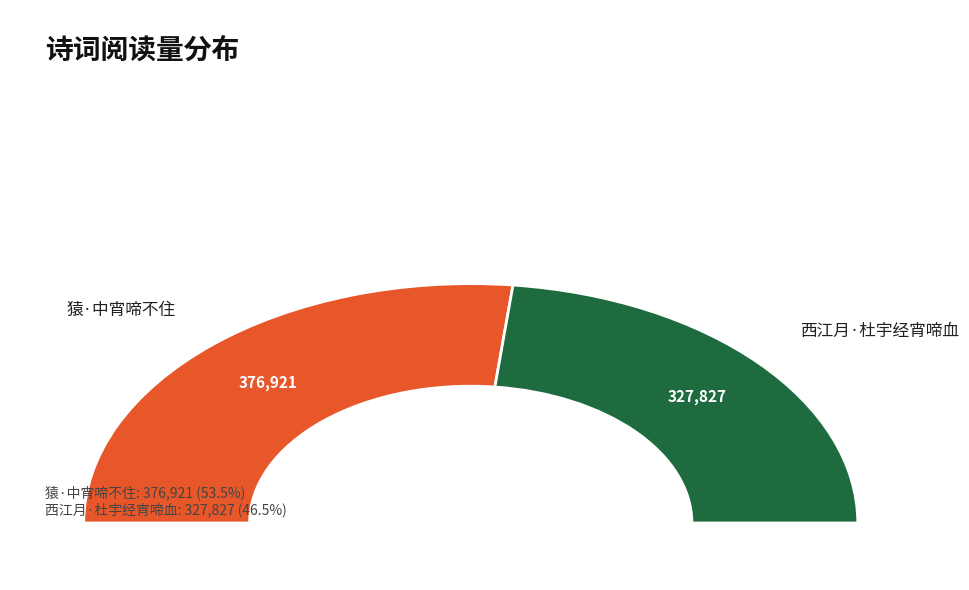

What percentage is the 西江月·杜宇经宵啼血 slice, to the nearest percent?

47%